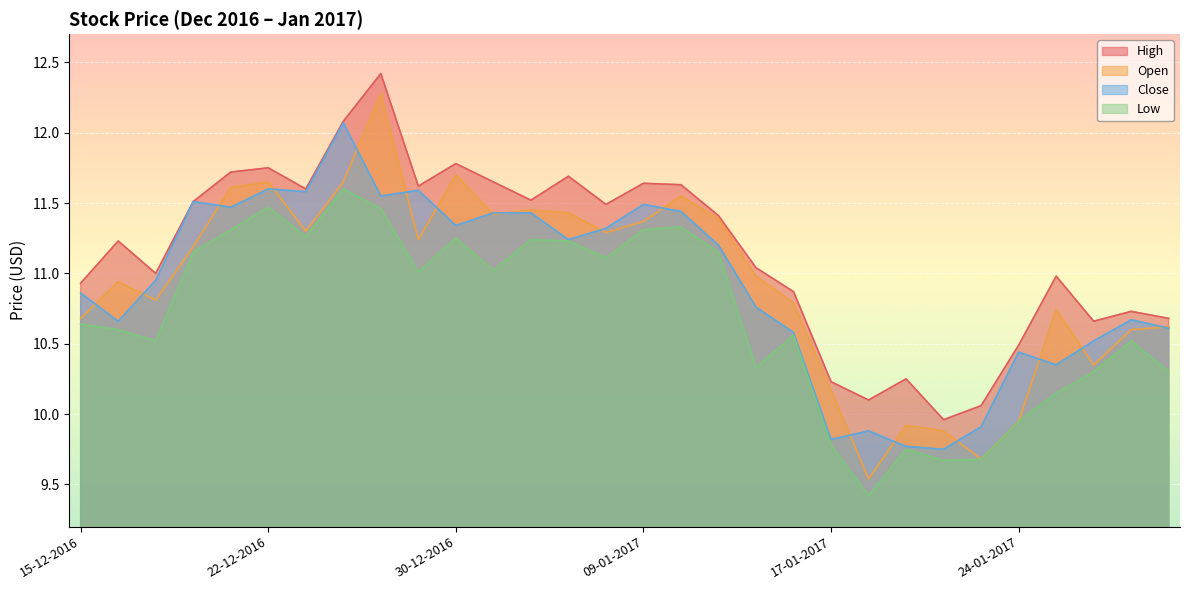

Is it true that High equals 11.6 at 23-12-2016?

True